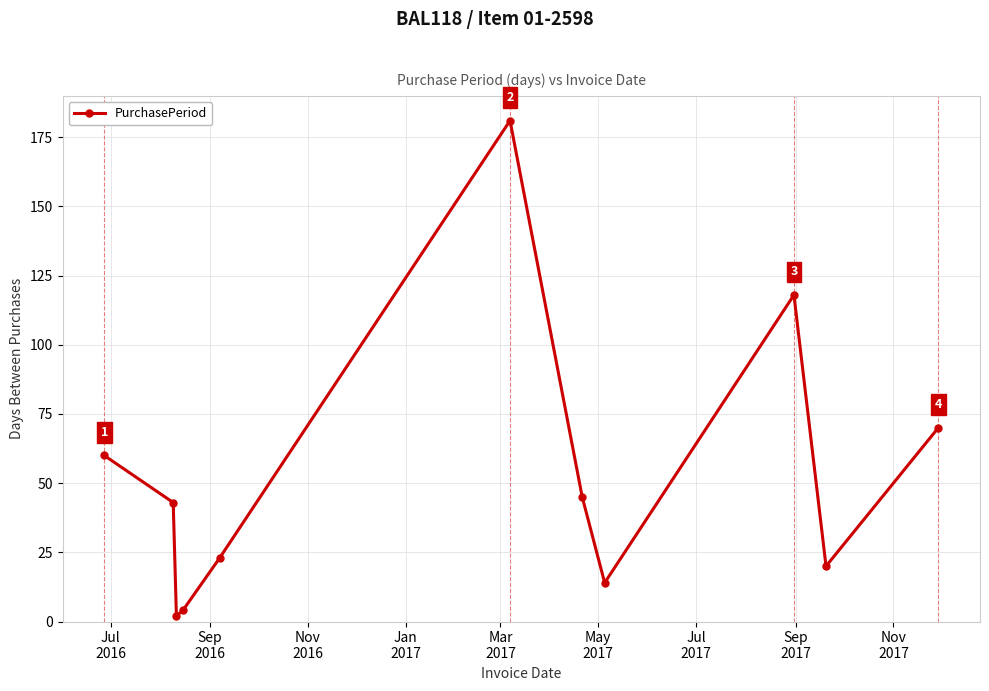

Reading left to right, transcribe all the data shown in this chart.

60	43	2	4	23	181	45	14	118	20	70